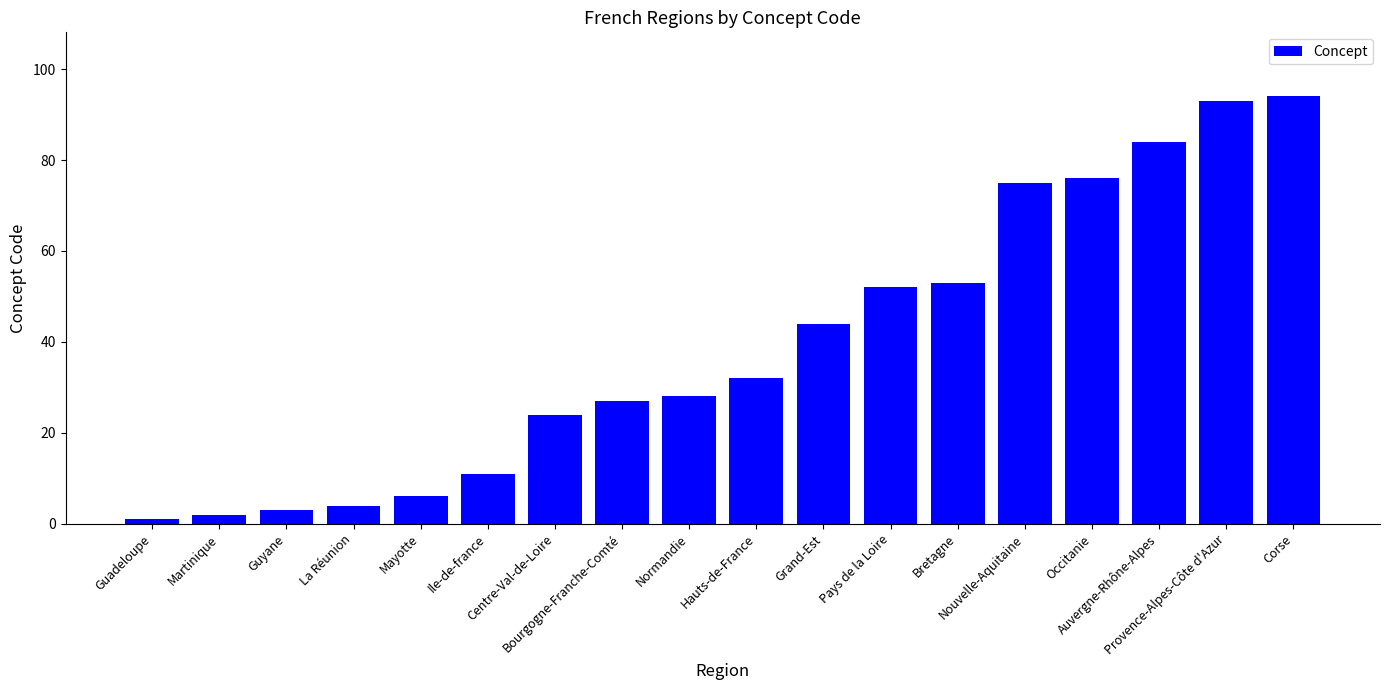

Approximately how many times larger is the value at Grand-Est compared to Martinique?

22.0